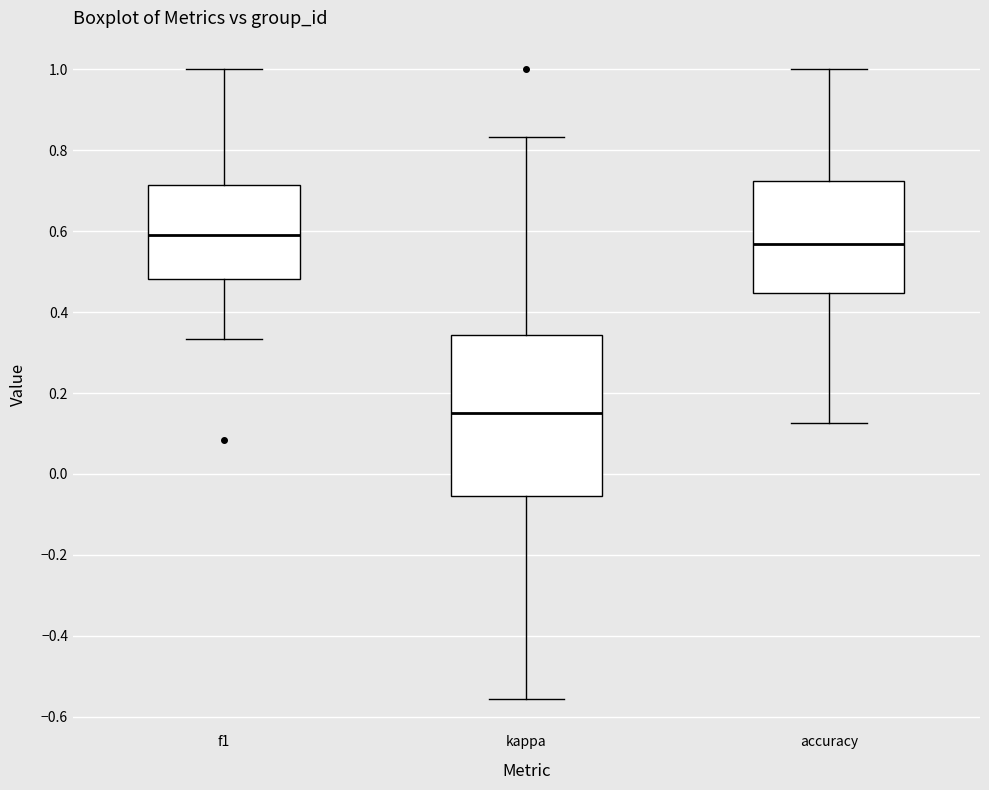

Where is the upper edge of the box for kappa on the y-axis? The values are not printed on the chart, so give them approximately, as read against the axis.

0.34